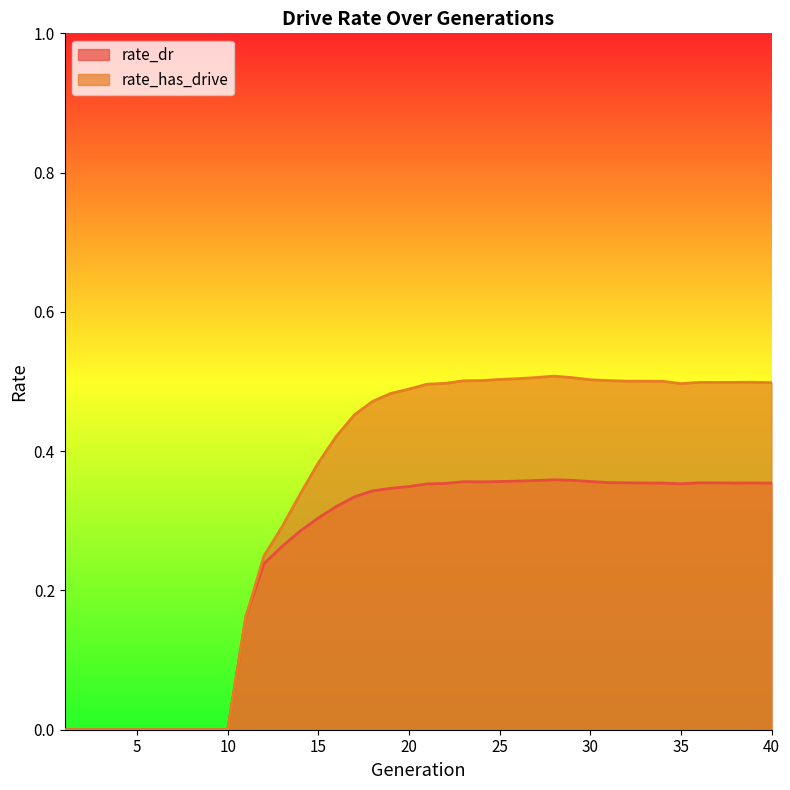

How many lines are shown in the chart?

2